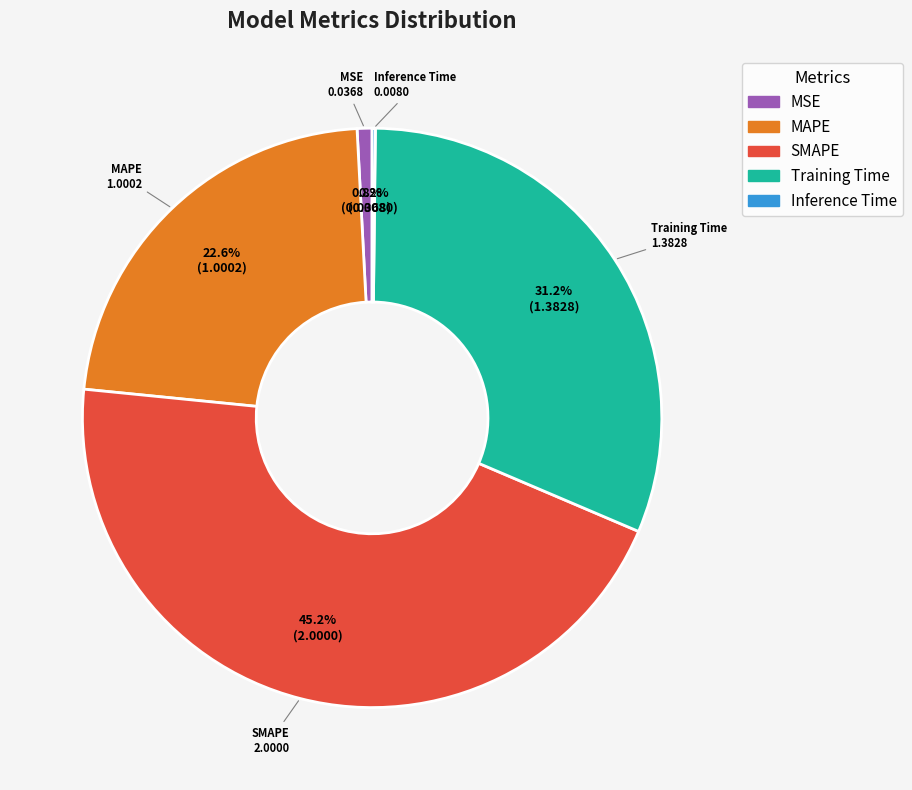

What percentage do MAPE and Training Time together represent?

53.8%